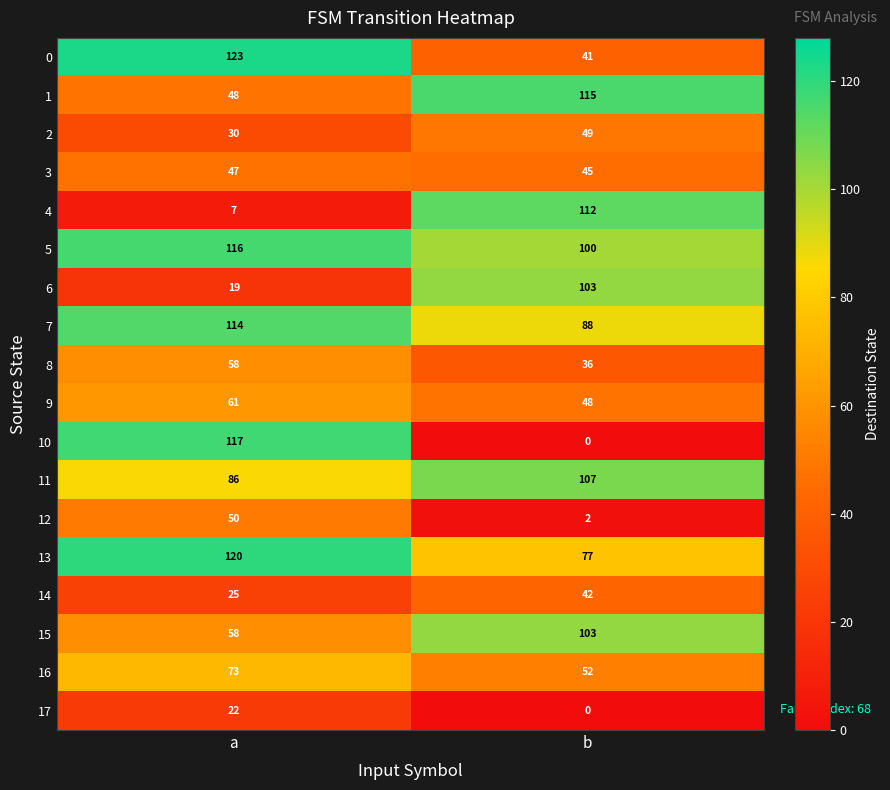

At which label does 1 reach its peak?

b